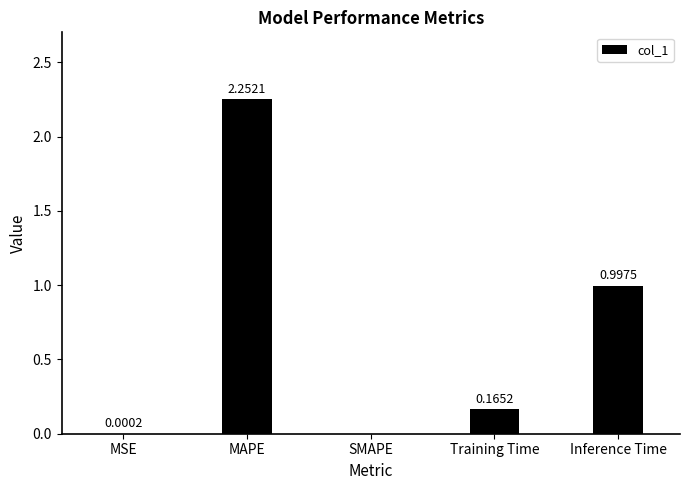

What is the sum of all values?

3.4